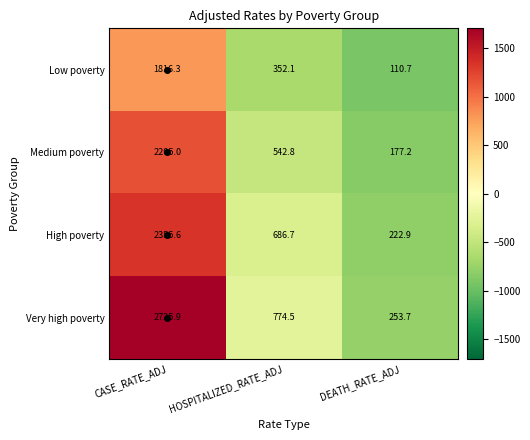

Count the number of categories in the chart.

3